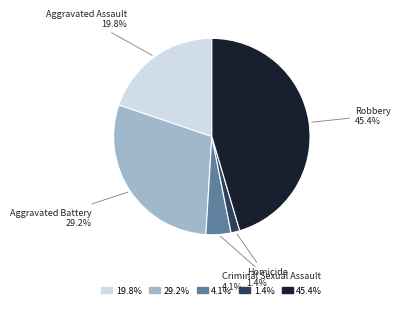

To the nearest percent, what is the average slice percentage?

20%